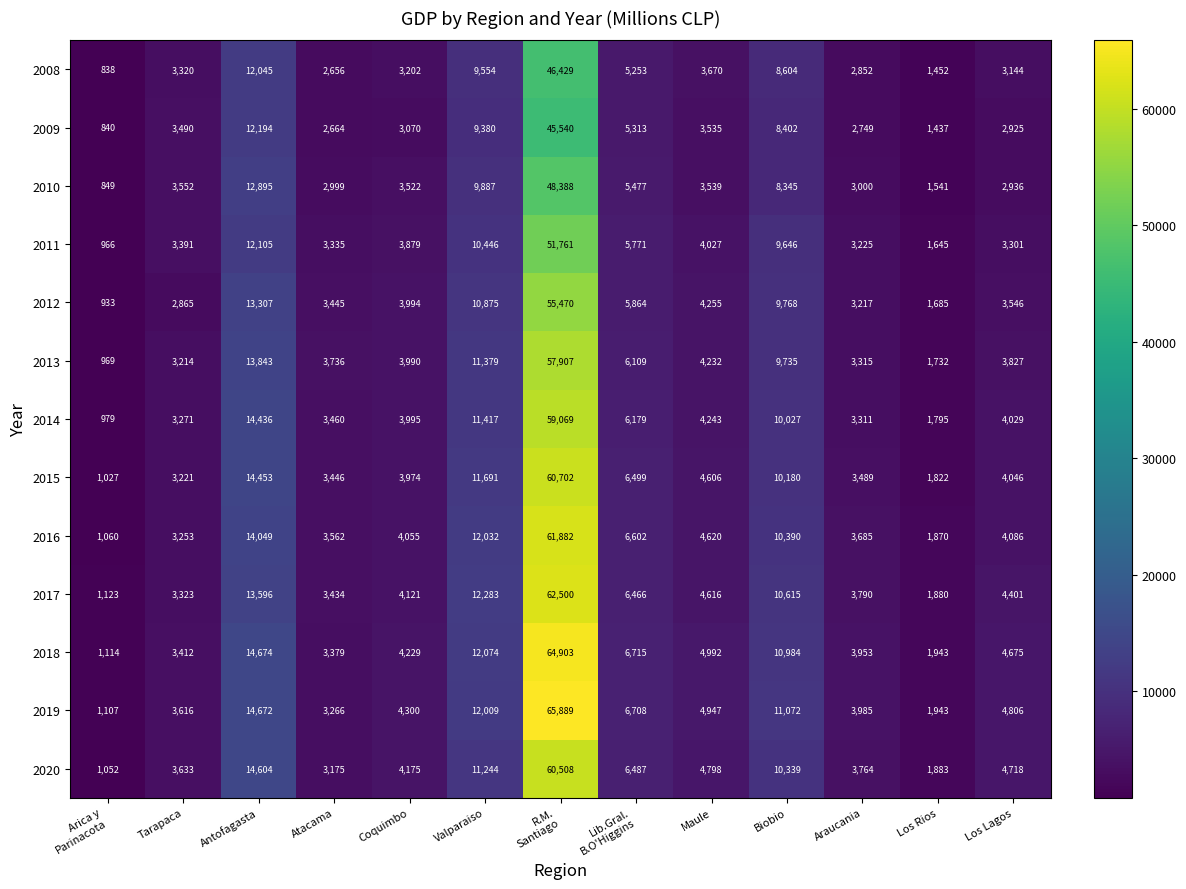

What is the difference between the highest and lowest values at Tarapaca?

768